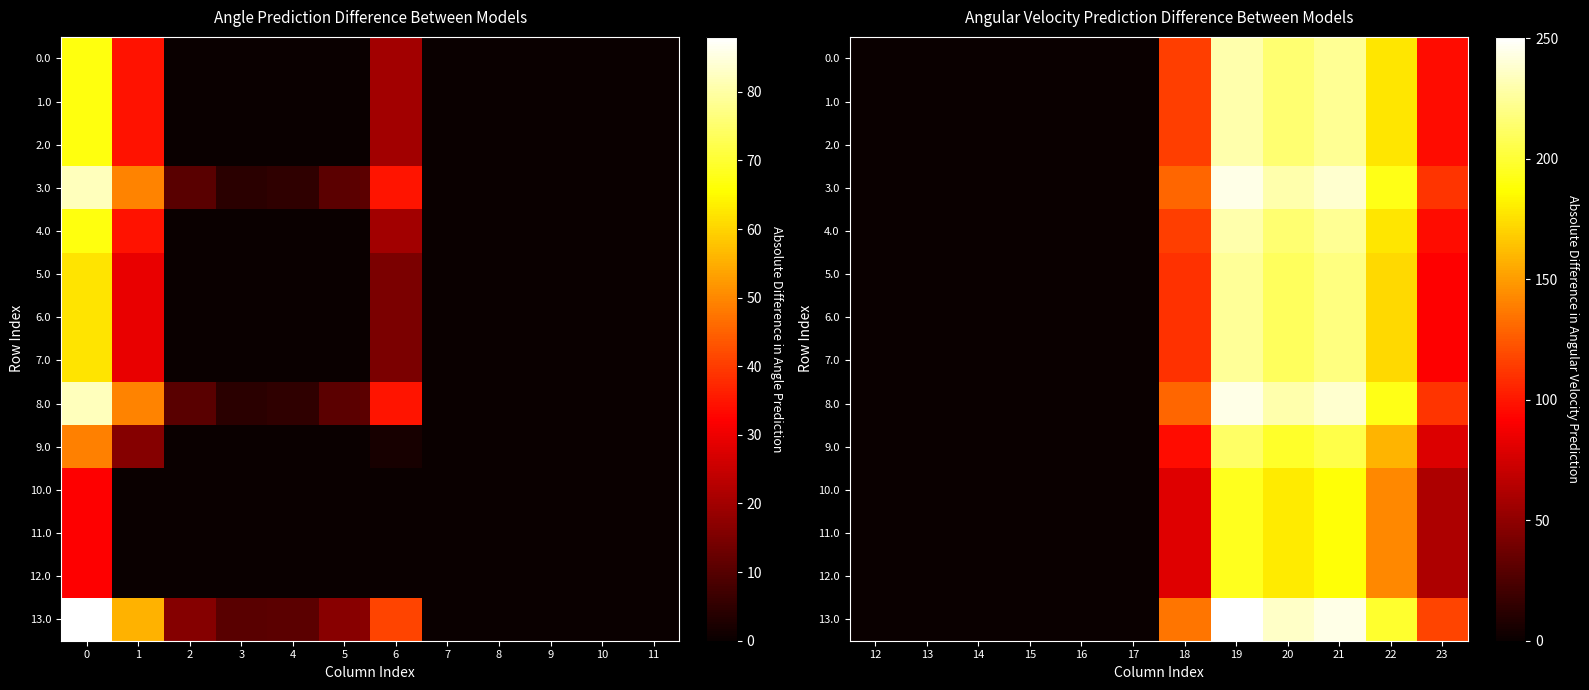

The 9.0 series shows 253.3 at 22. True or false?

False